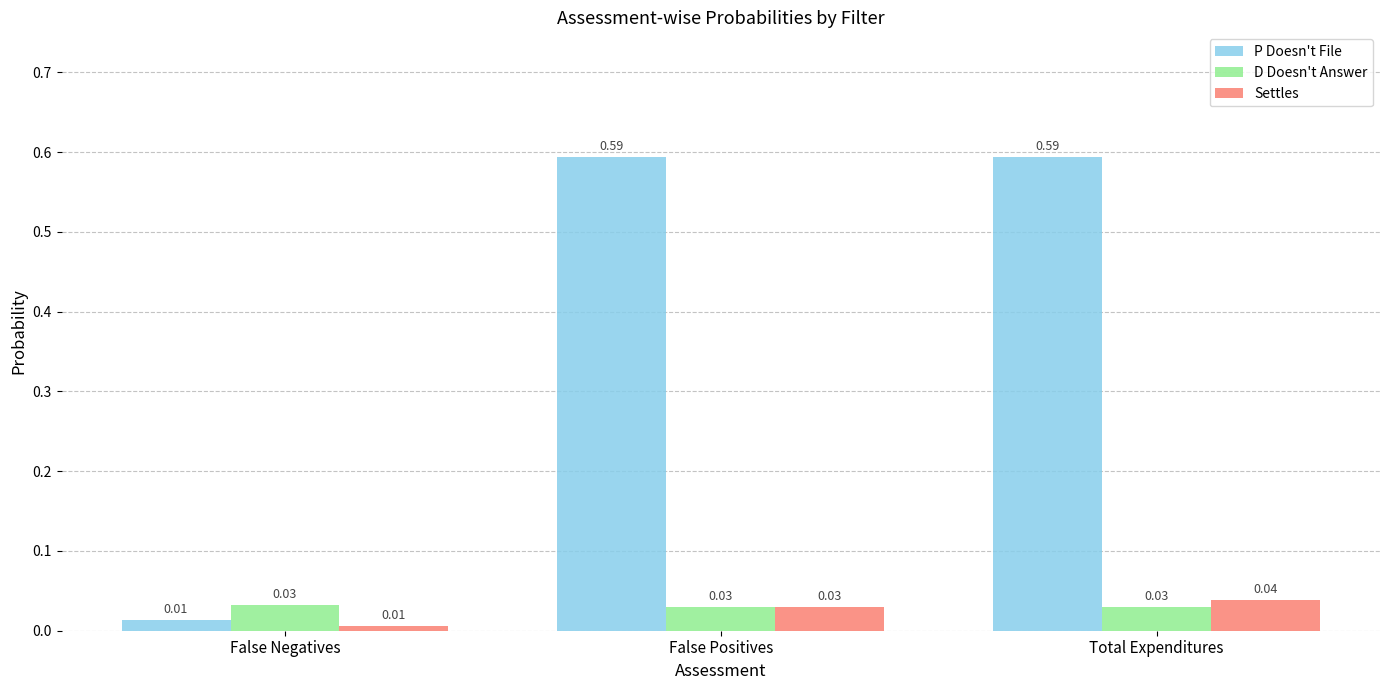

At Total Expenditures, list the series in order from smallest to largest.

D Doesn't Answer, Settles, P Doesn't File